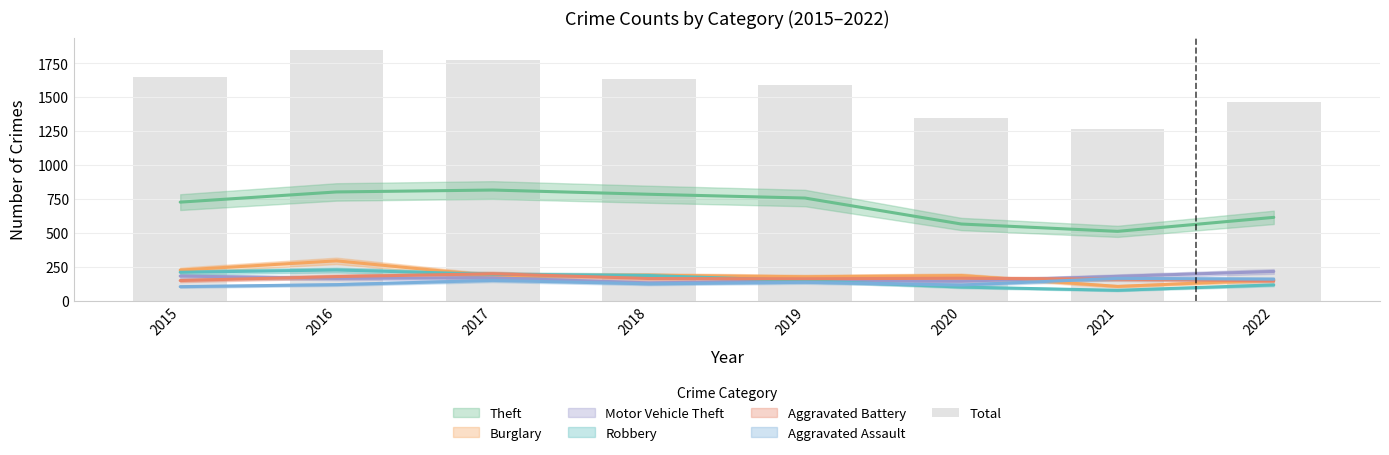

What value does the data have at 2016?

1845